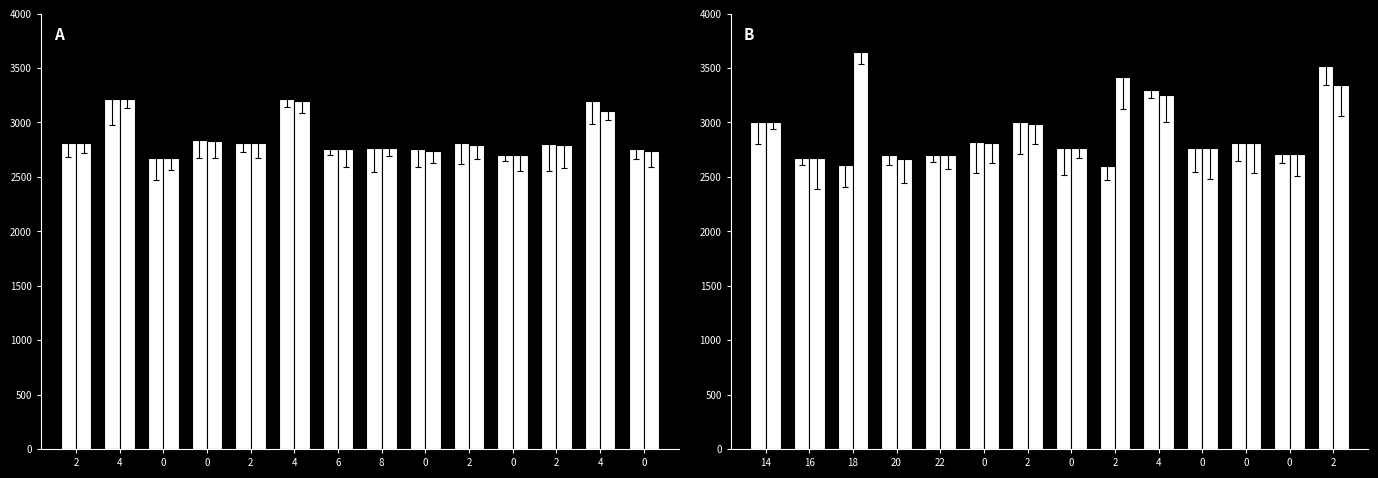

What is the difference between the maximum and minimum values in the Batting Average1 series?

920.0